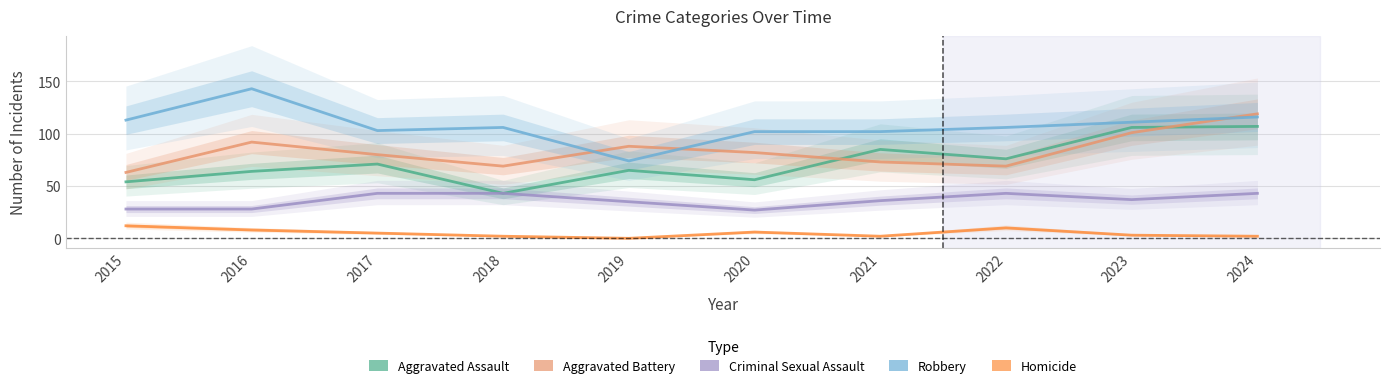

What is the average value of the Homicide series?

5